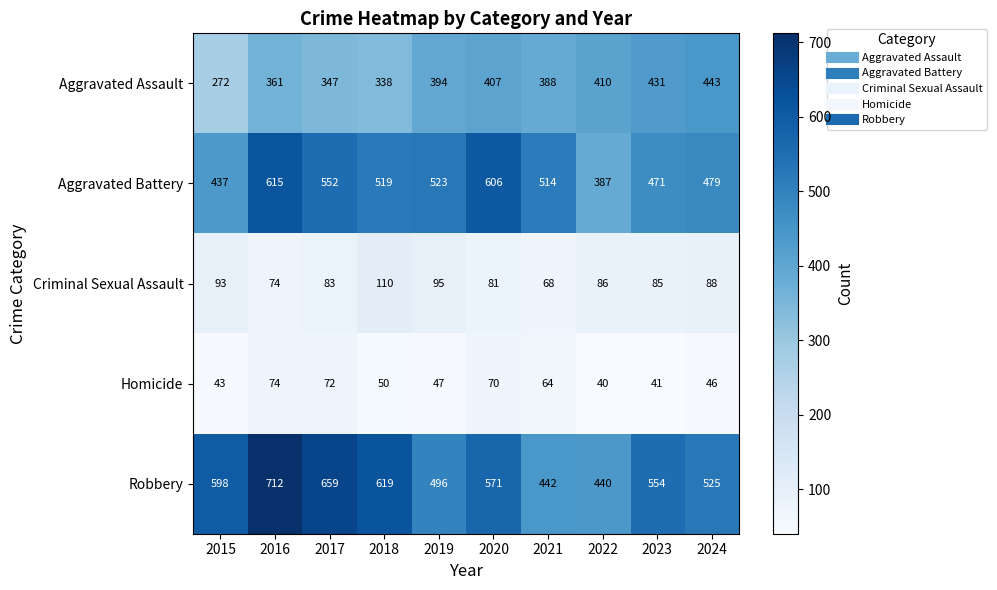

What is the approximate value of Robbery at 2023, to the nearest 5?

555